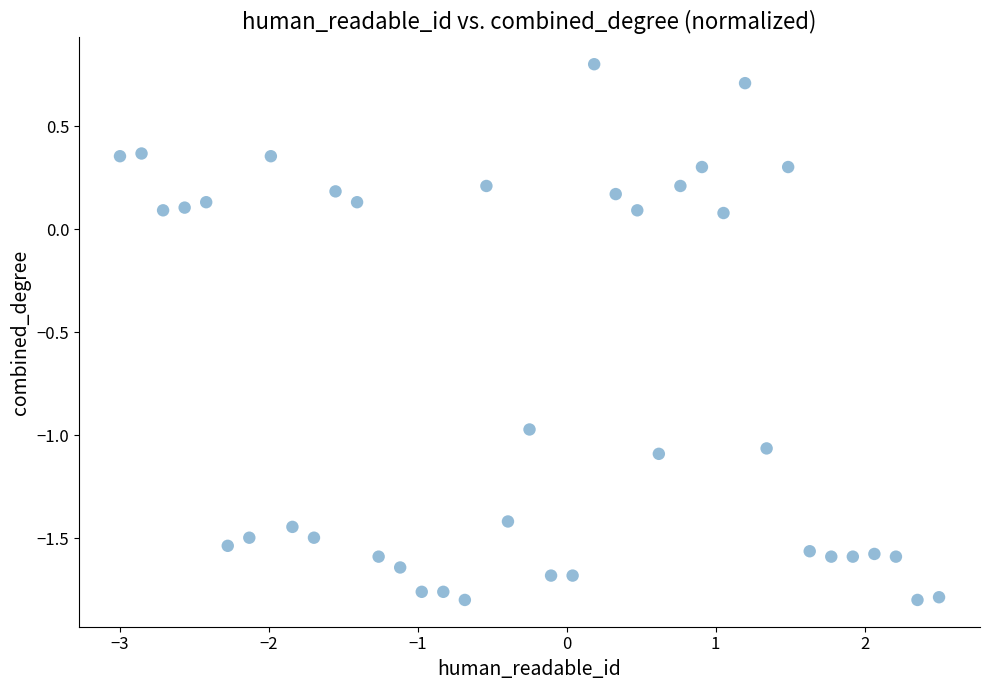

What is the range of Y values (max minus min)?

2.6